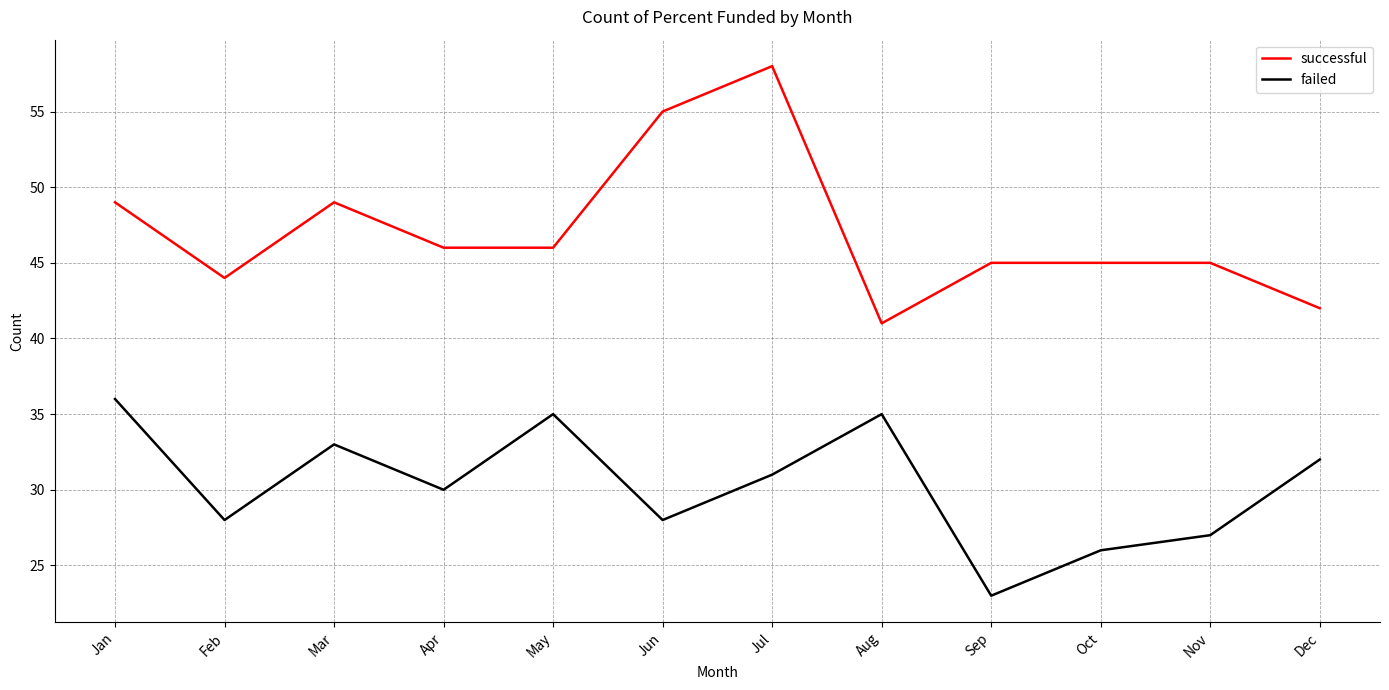

Which series has the largest total across all categories?

successful